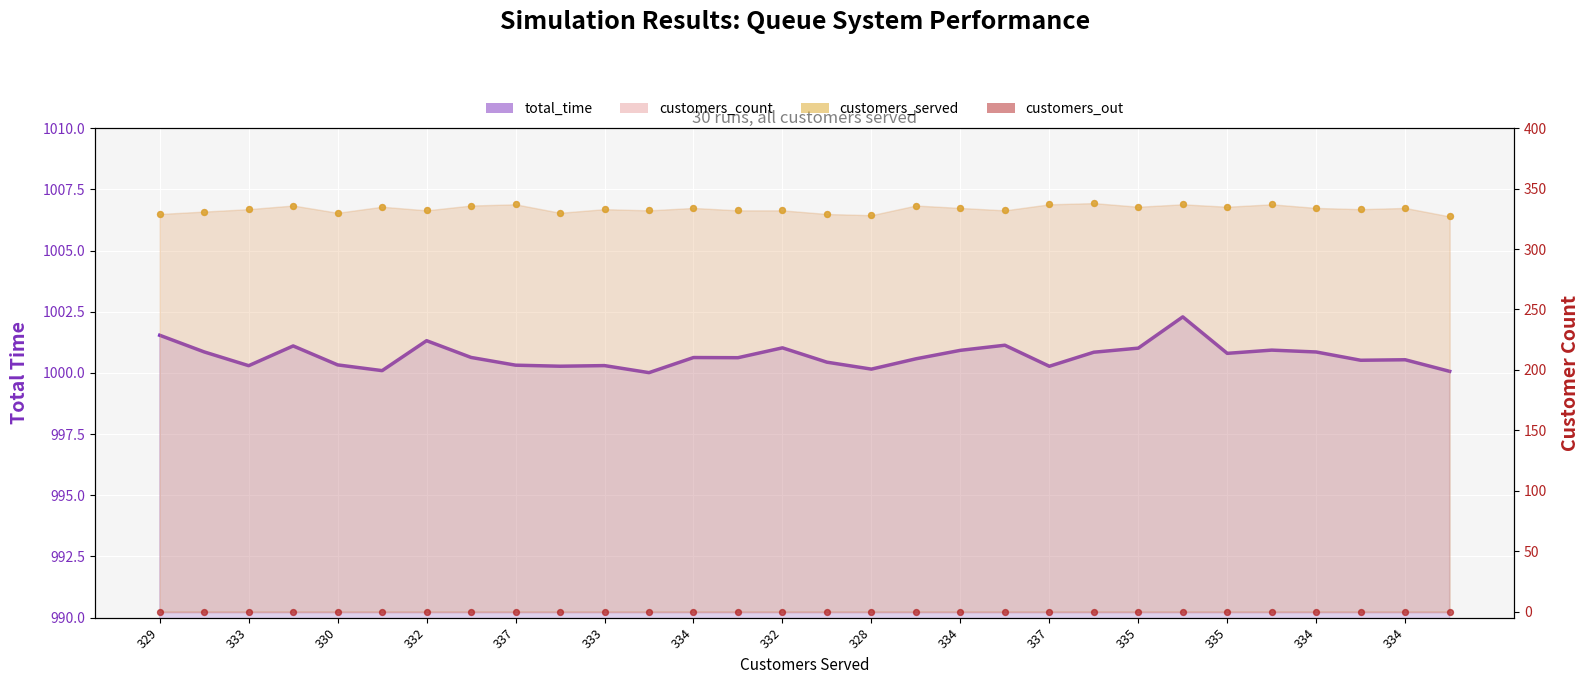

At how many categories does at least one series exceed 822?

30